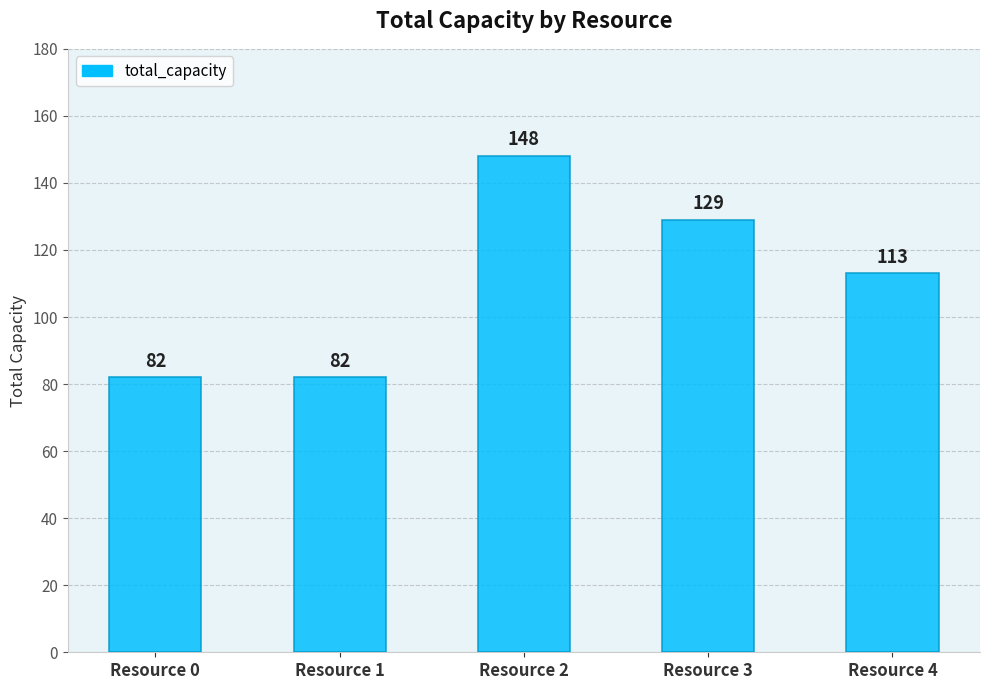

Reading left to right, what are all the values shown in this chart?

82	82	148	129	113